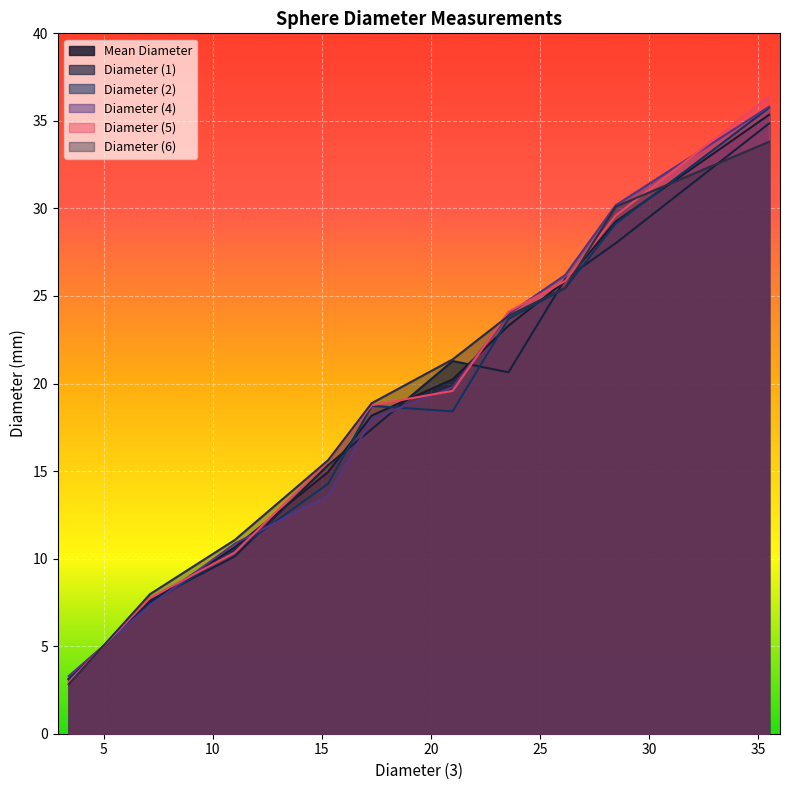

Rank the series by their maximum value, from lowest to highest.

Diameter (6), Diameter (1), Diameter (4), Diameter (2), Mean Diameter, Diameter (5)